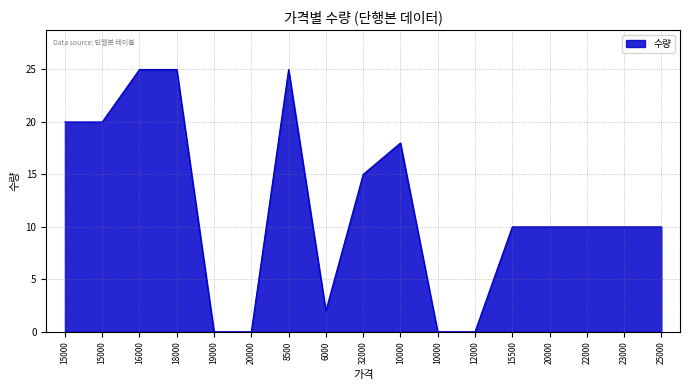

Reading left to right, extract all data points from this chart.

15000=20	15000=20	16000=25	18000=25	19000=0	20000=0	8500=25	6000=2	32000=15	10000=18	10000=0	12000=0	15500=10	20000=10	22000=10	23000=10	25000=10